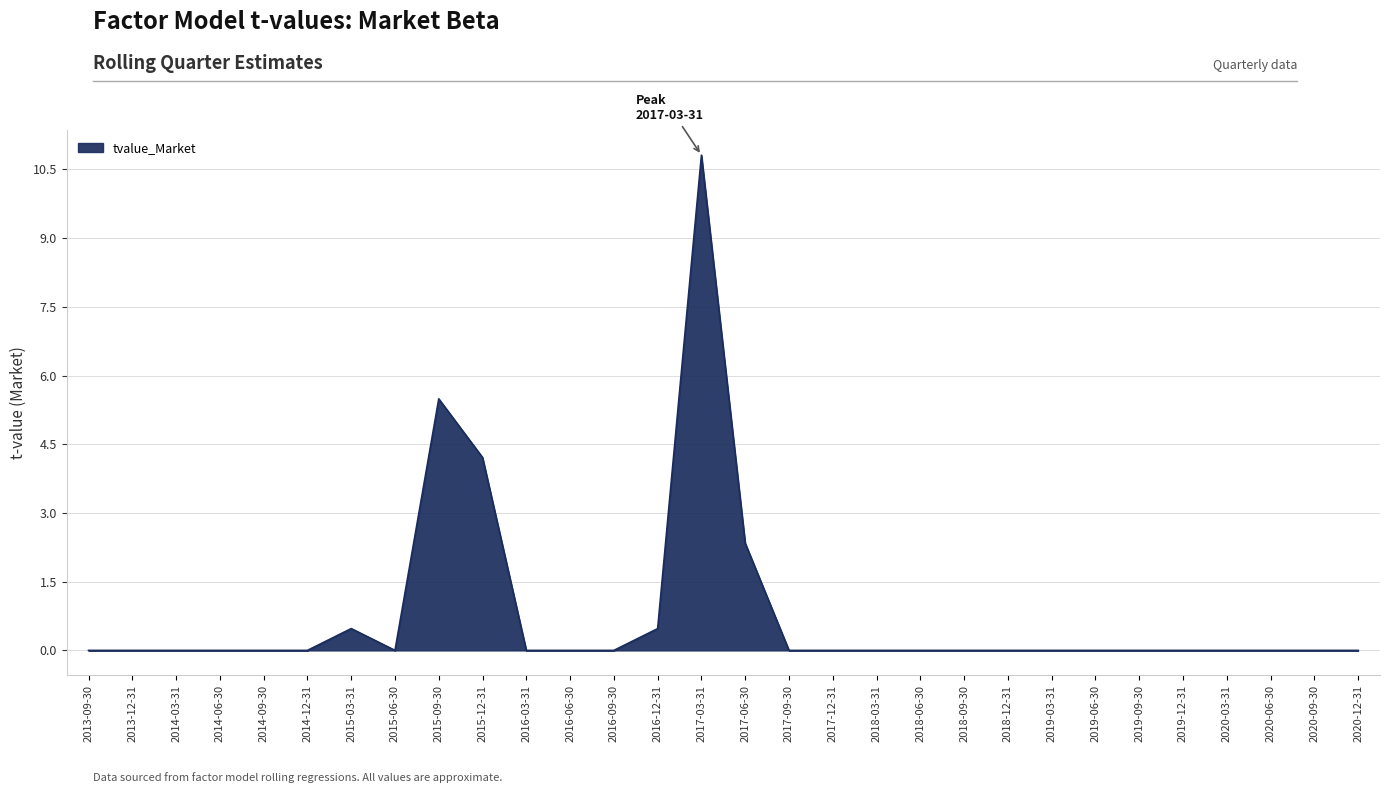

What is the change in value from 2015-09-30 to 2020-06-30?

-5.5